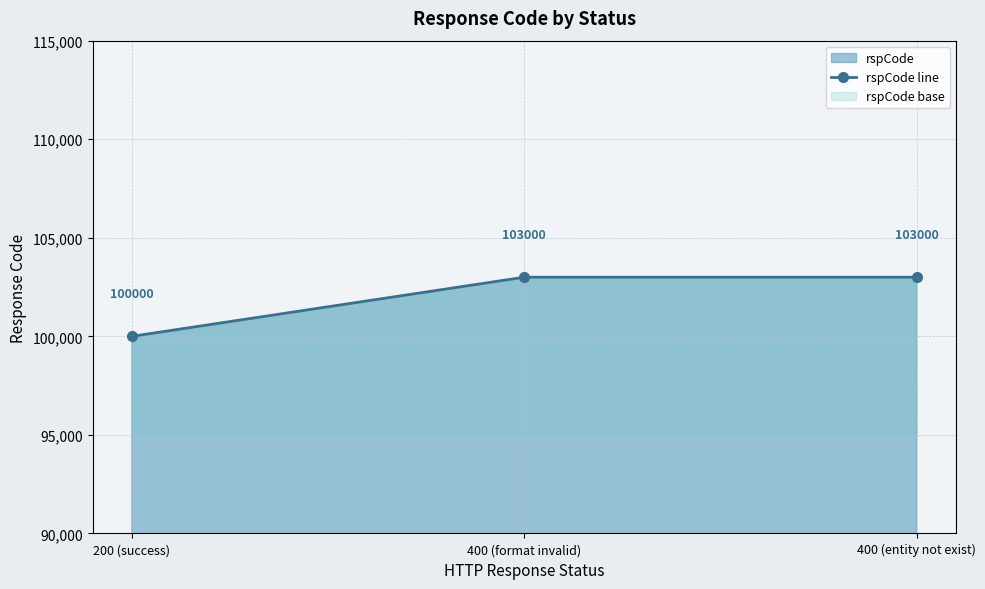

Does the chart have visible grid lines?

Yes